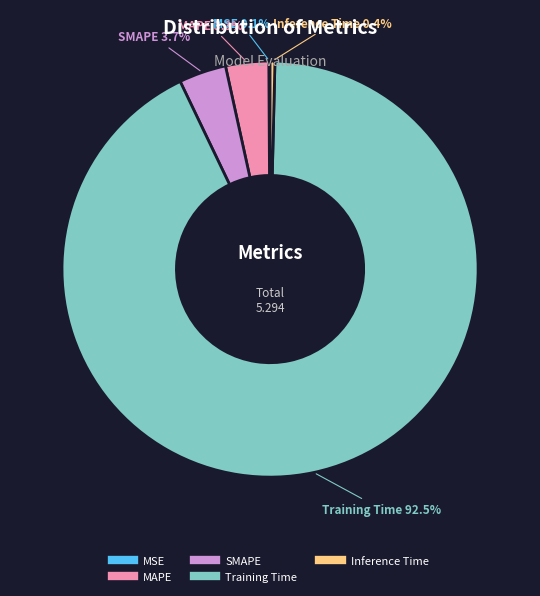

True or false: SMAPE accounts for 4% of the total.

True